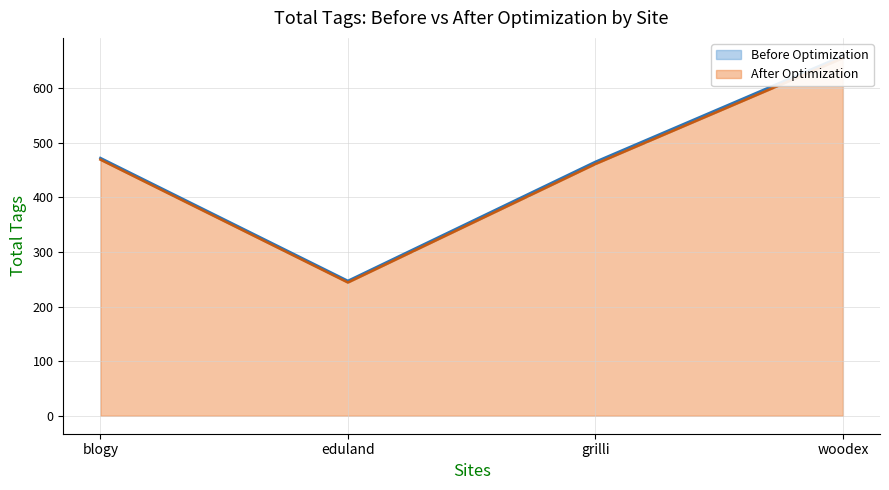

True or false: After Optimization and Before Optimization intersect in this chart.

False